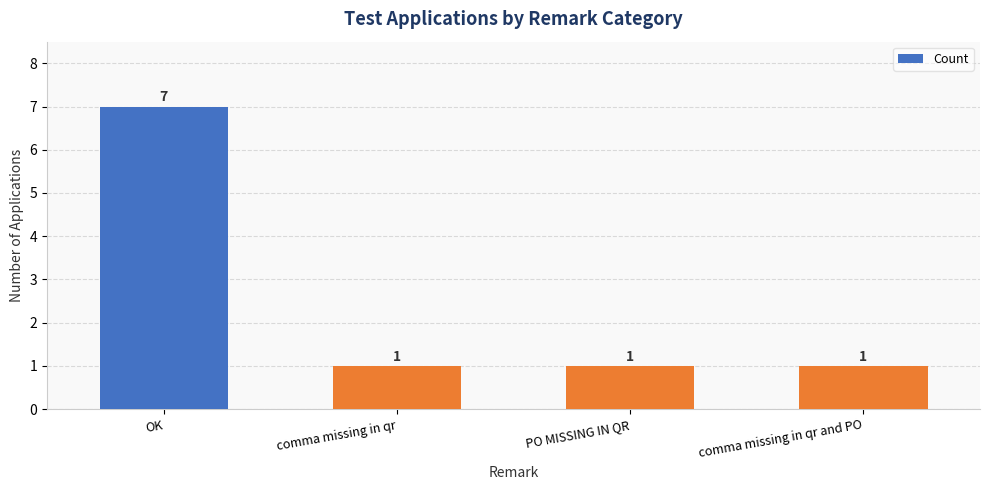

What position from the right is comma missing in qr and PO?

1